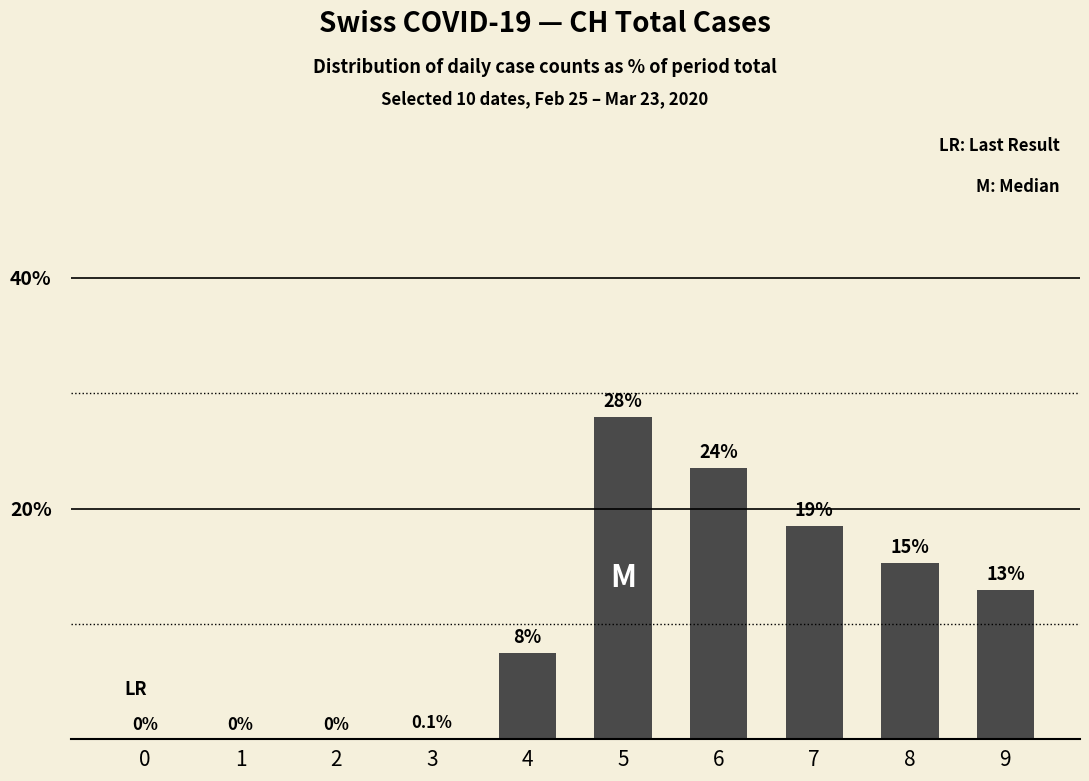

Read the value at 8.

15.3